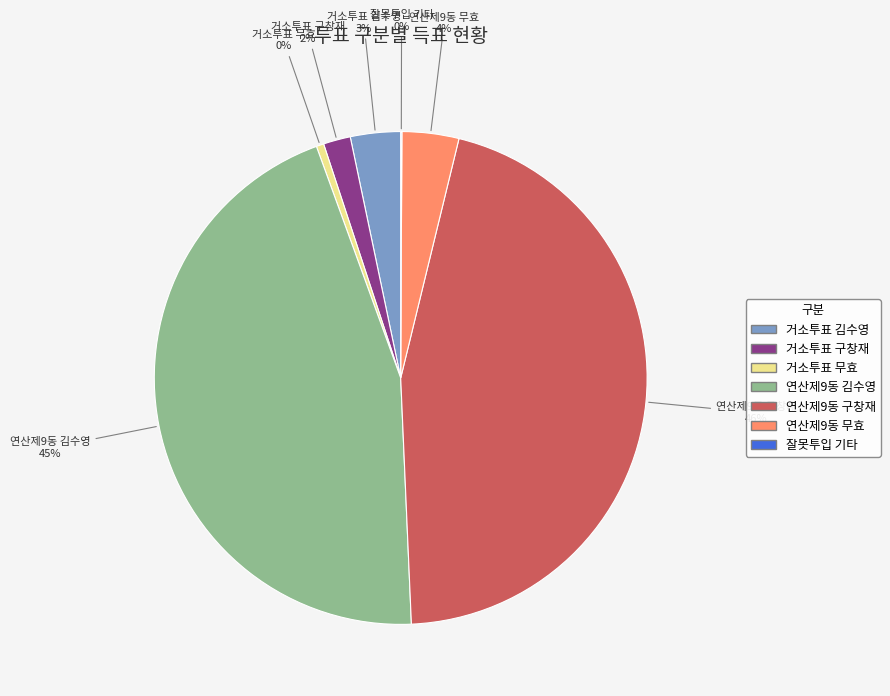

To the nearest percent, what is the average slice percentage?

14%